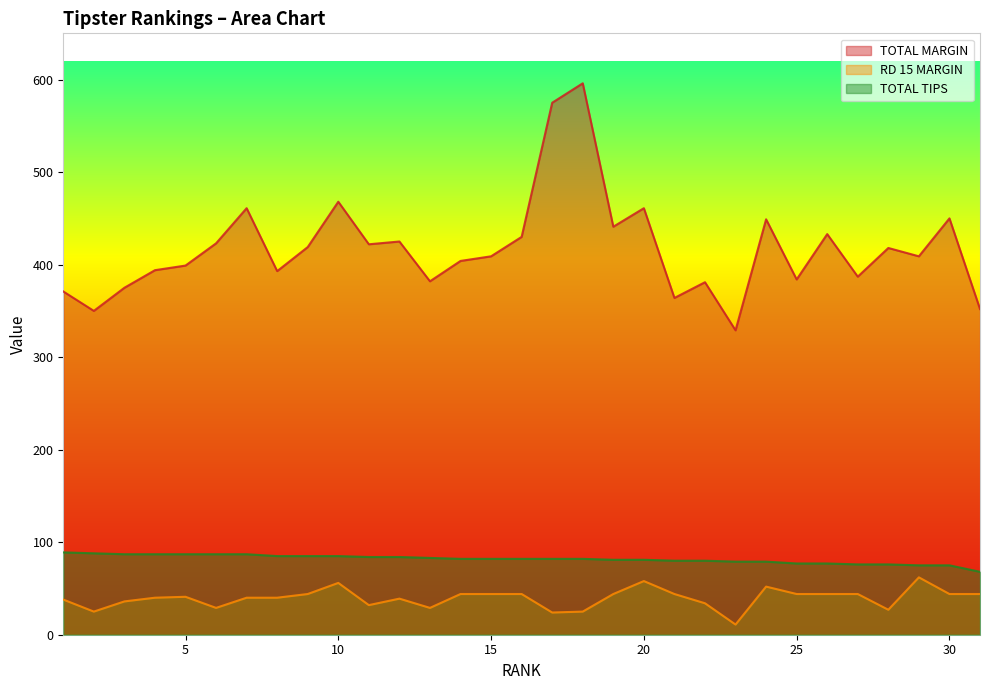

What is the average value of the TOTAL TIPS series?

82